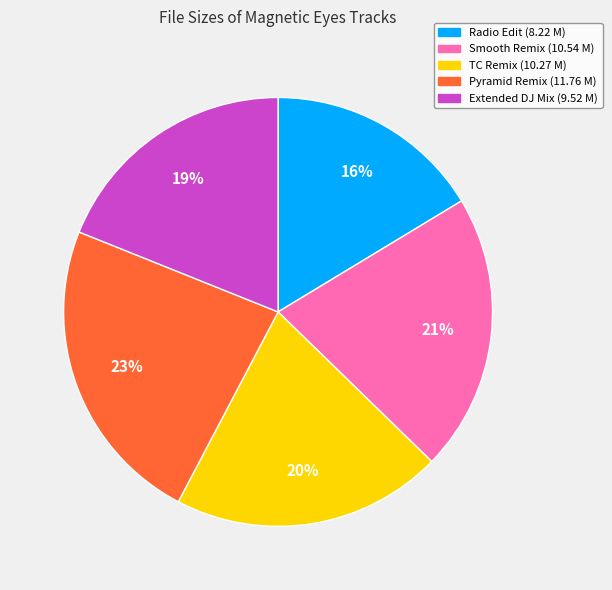

How many slices are in this pie chart?

5